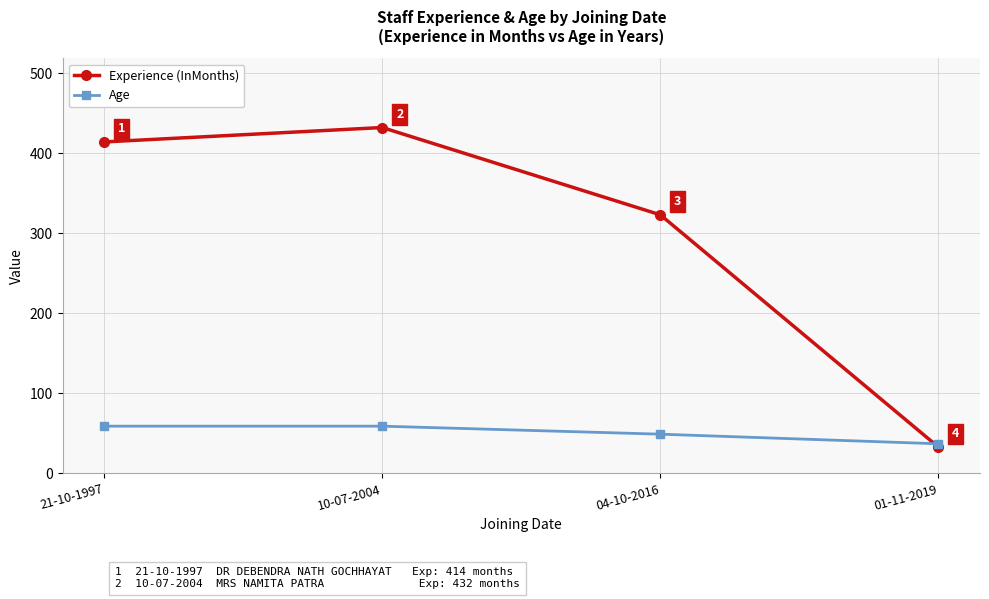

Reading right to left, transcribe all the data shown in this chart.

Experience (InMonths): 33	323	432	414
Age: 37	49	59	59